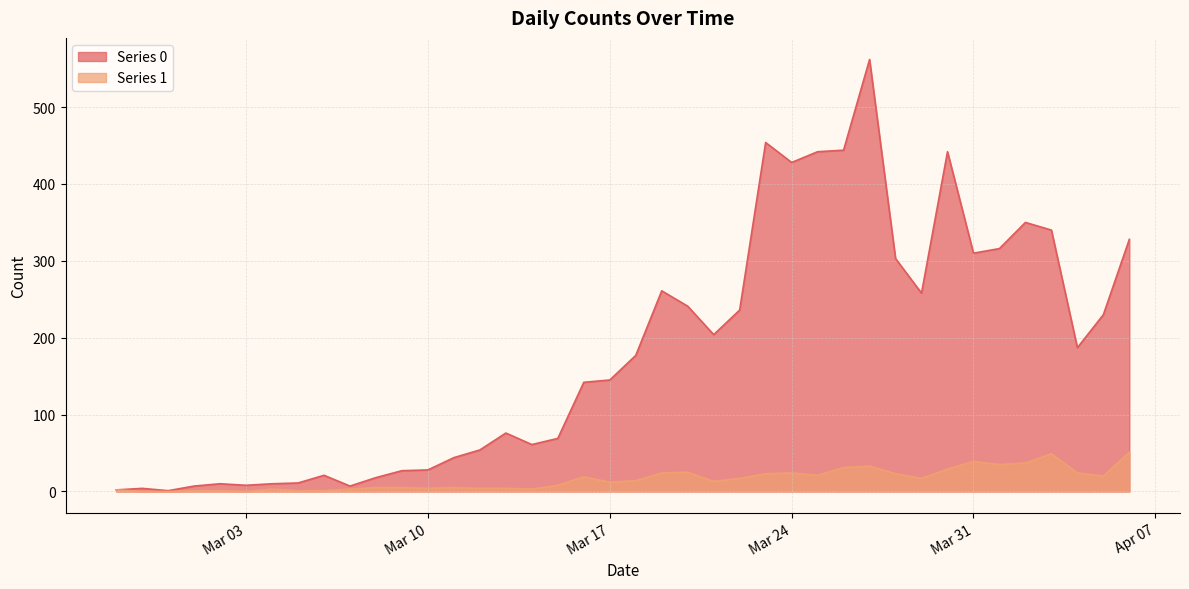

What is the spread (max minus min) of values at 2020-02-29?

1